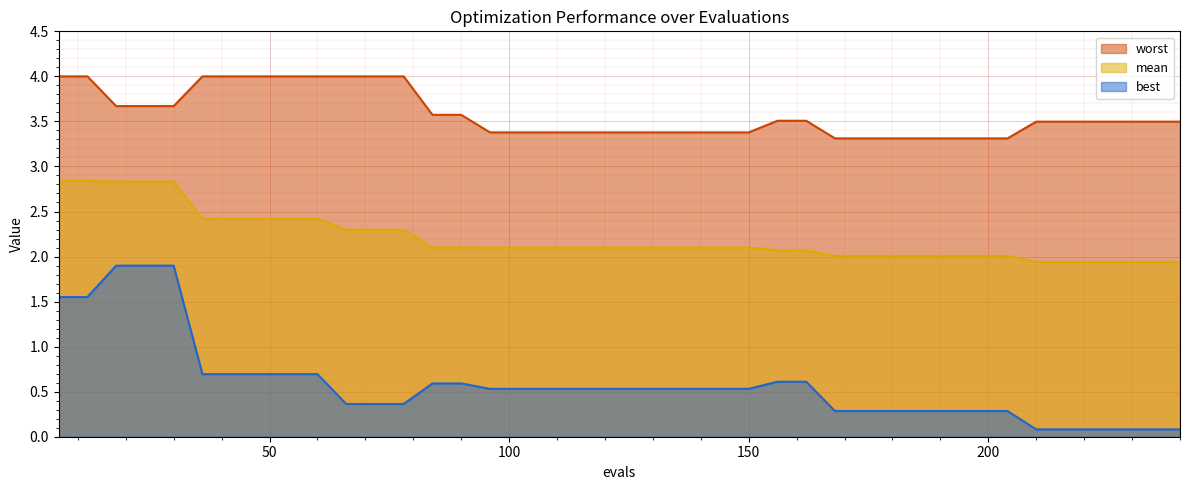

Which series has the largest total across all categories?

worst